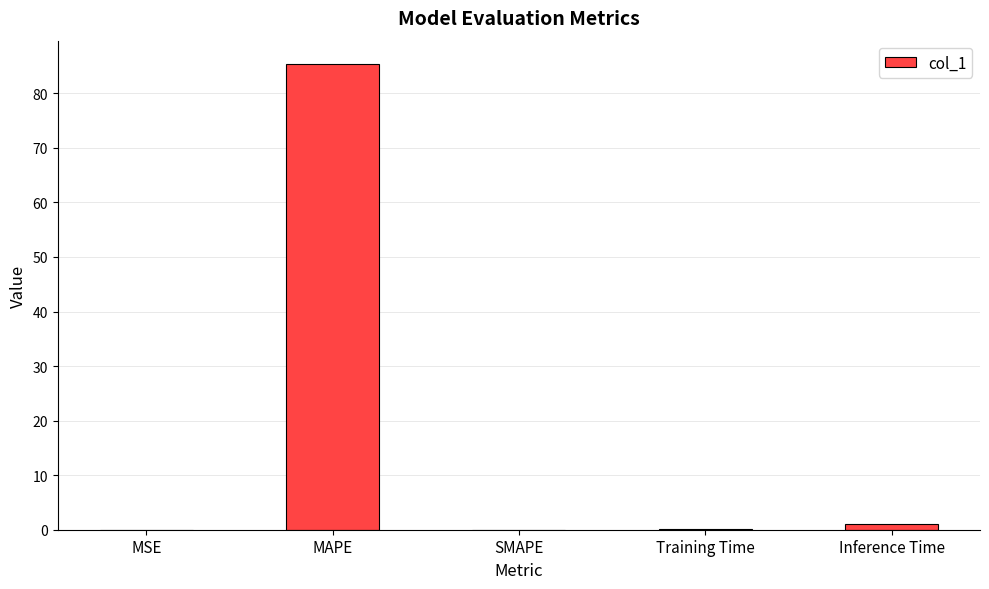

Count the number of categories in the chart.

5